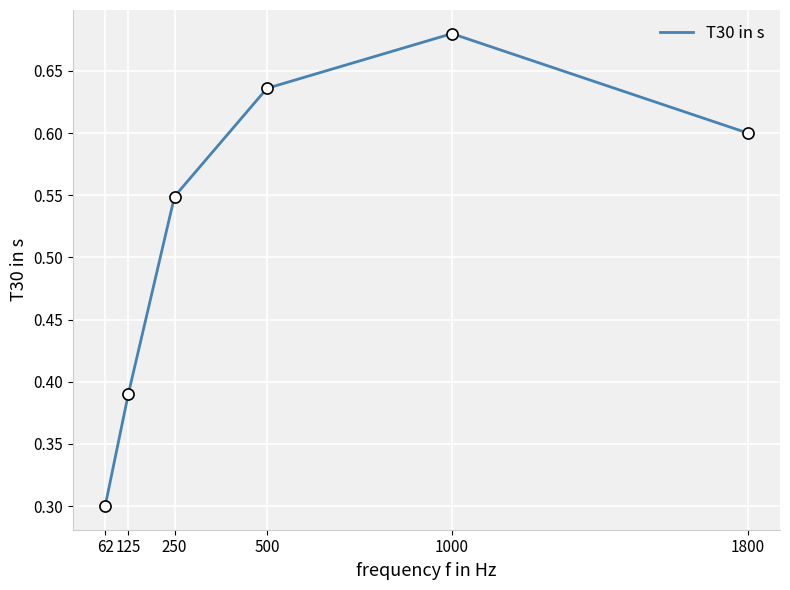

Does the chart have visible grid lines?

Yes